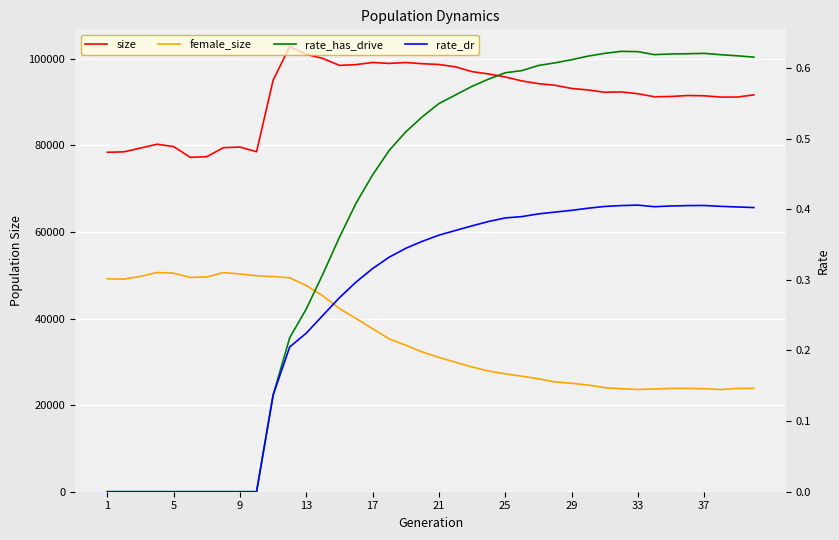

True or false: female_size and size intersect in this chart.

False